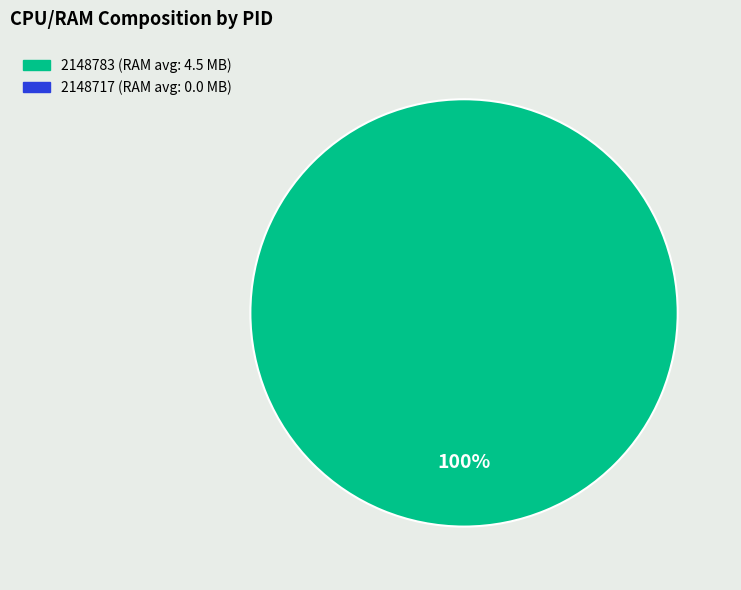

How many slices are in this pie chart?

1